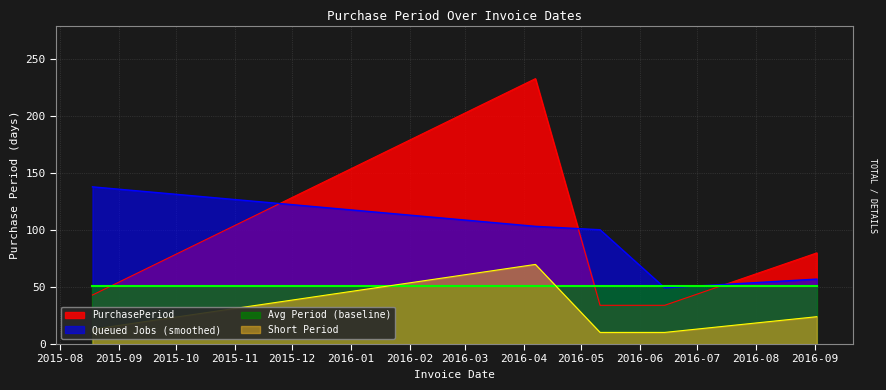

How many lines are shown in the chart?

4